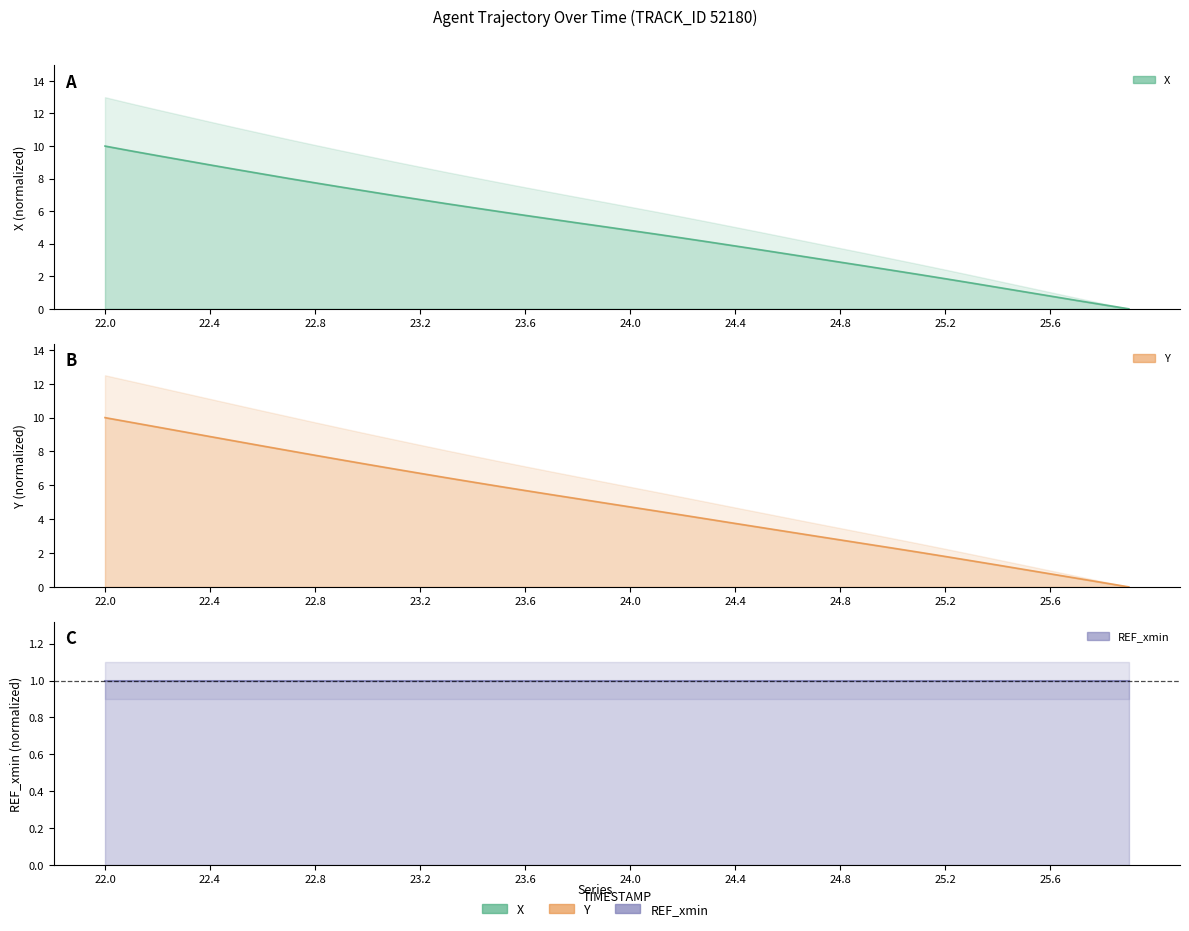

Which series changed the most between 23.0 and 23.7?

Y